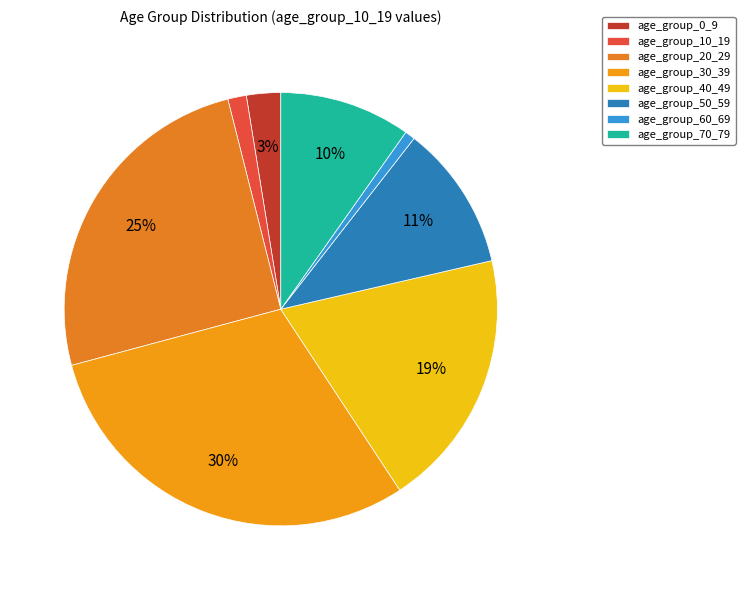

Count the number of slices in the pie.

8